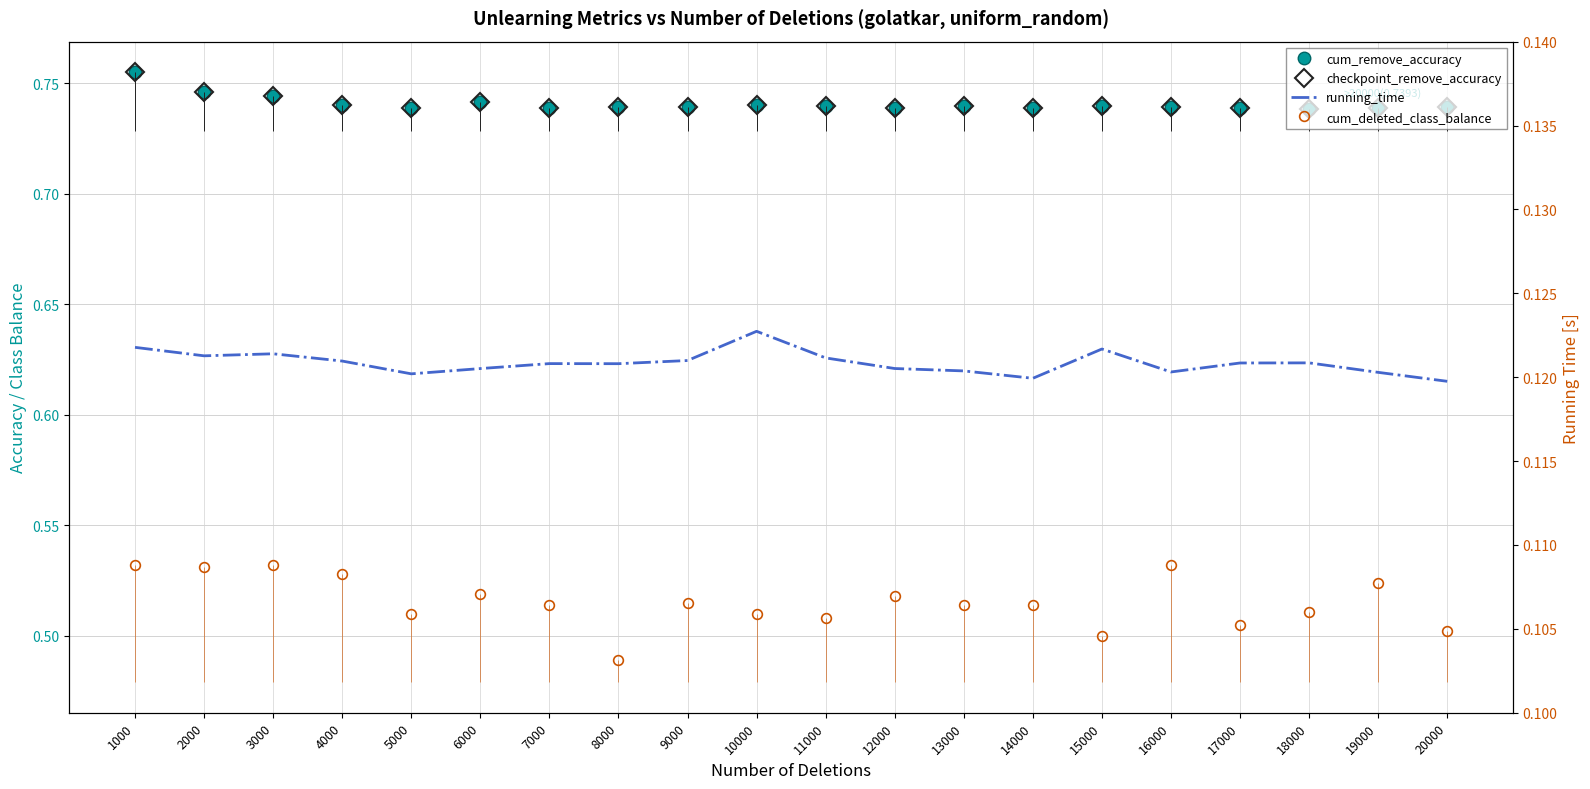

True or false: checkpoint_remove_accuracy and cum_deleted_class_balance intersect in this chart.

False